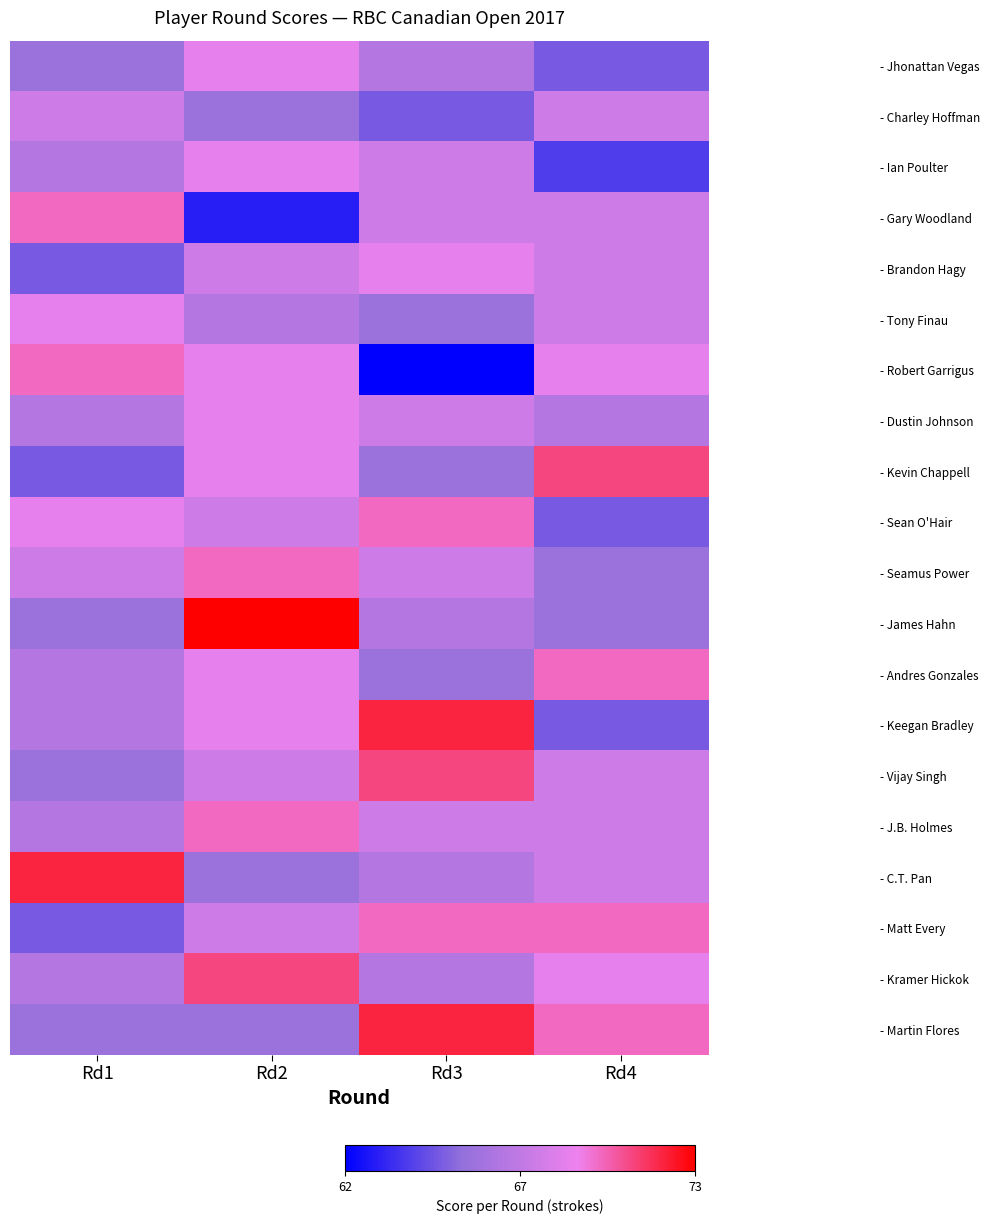

At how many categories does at least one series exceed 65?

4